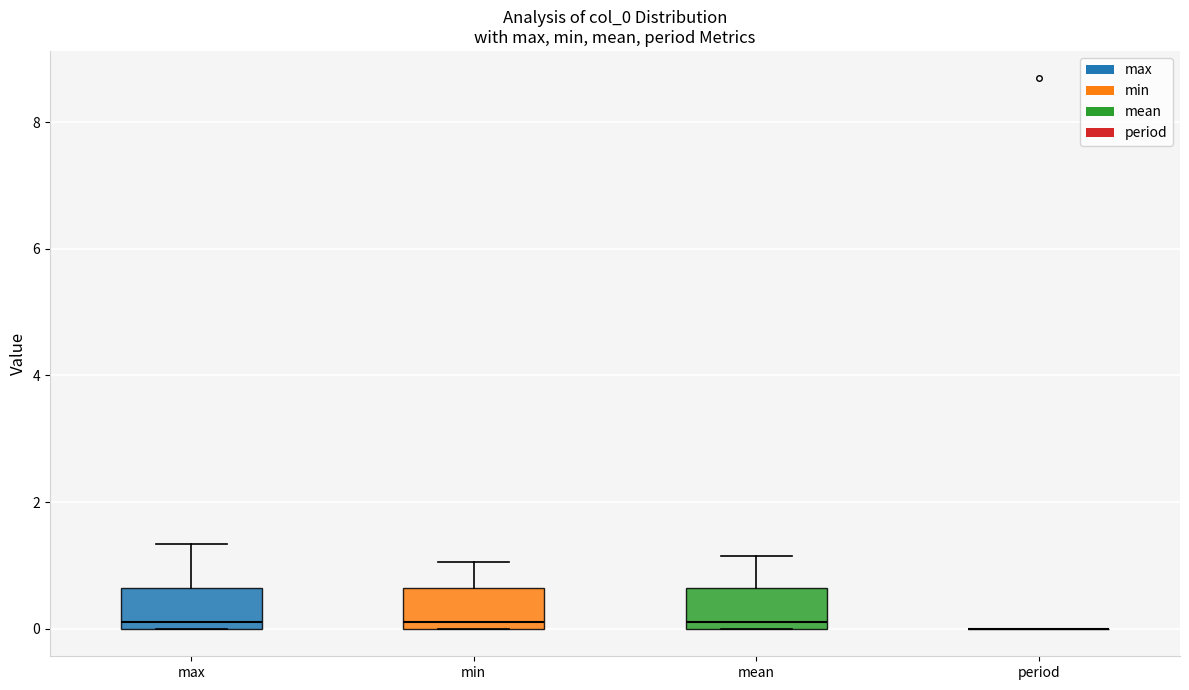

Reading left to right, transcribe this box plot: for each box, give where its median line is, the range the box spans, and where its two whiskers end, as read against the y-axis. The values are not printed on the chart, so give them approximately, as read against the axis.

max: median 0.2, box 0.0 to 0.6, whiskers 0.0 to 1.4
min: median 0.2, box 0.0 to 0.6, whiskers 0.0 to 1.0
mean: median 0.2, box 0.0 to 0.6, whiskers 0.0 to 1.2
period: box collapsed to a line at 0.0, whiskers 0.0 to 0.0